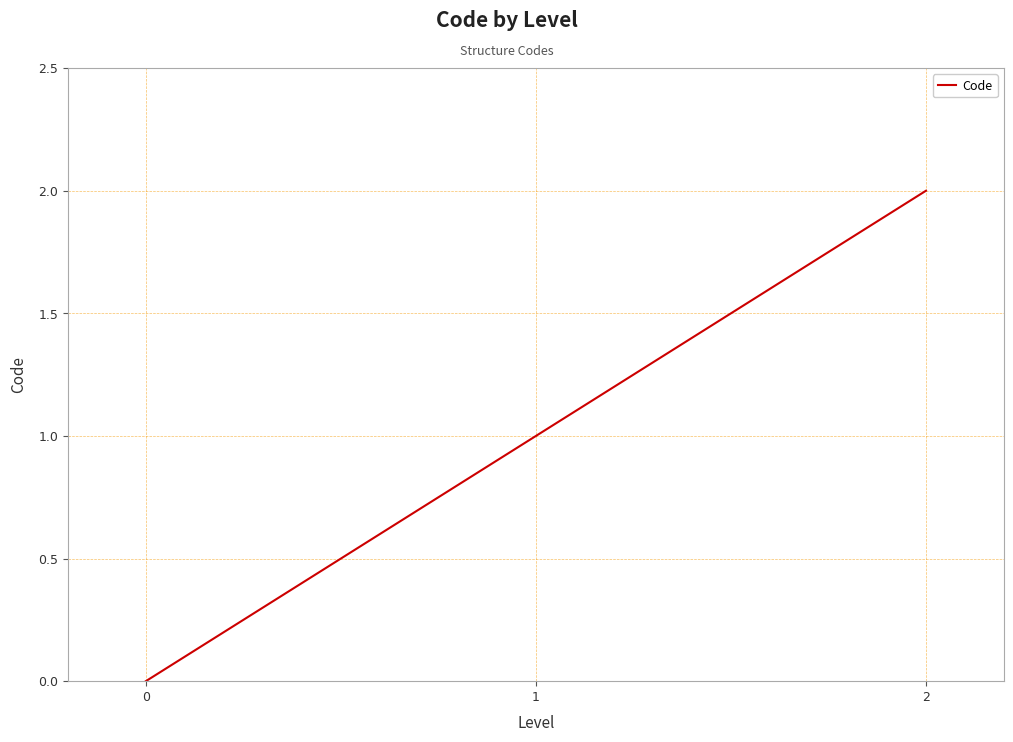

Rank the categories by value from highest to lowest.

2, 1, 0